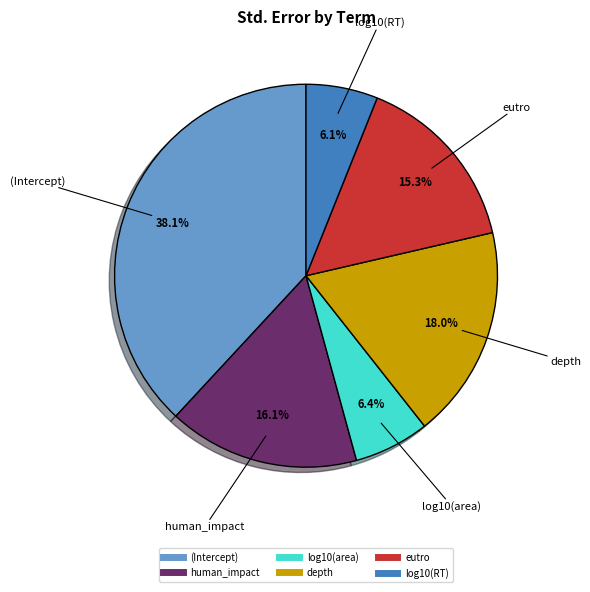

To the nearest percent, what is the combined percentage of depth and log10(area)?

24%